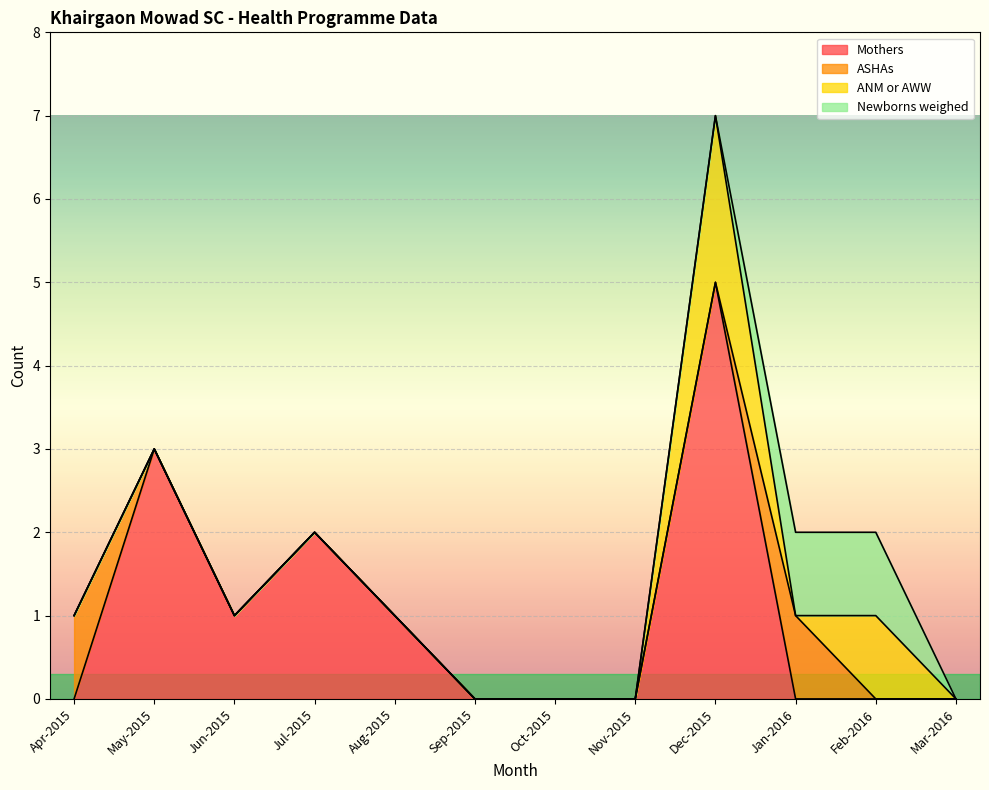

What are all the series names shown in the legend?

Mothers, ASHAs, ANM or AWW, Newborns weighed